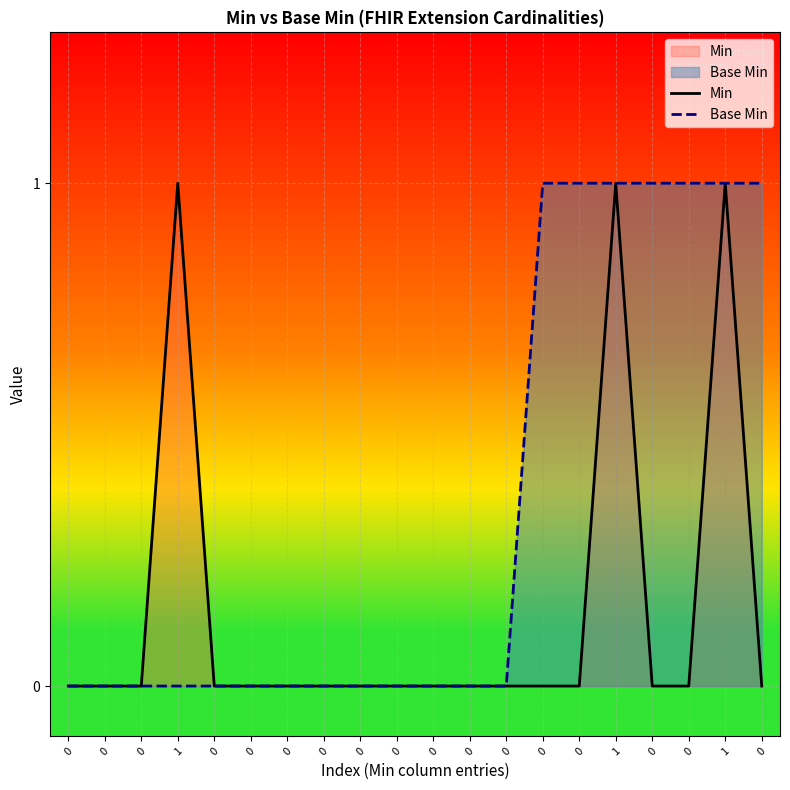

Count the number of categories in the chart.

20